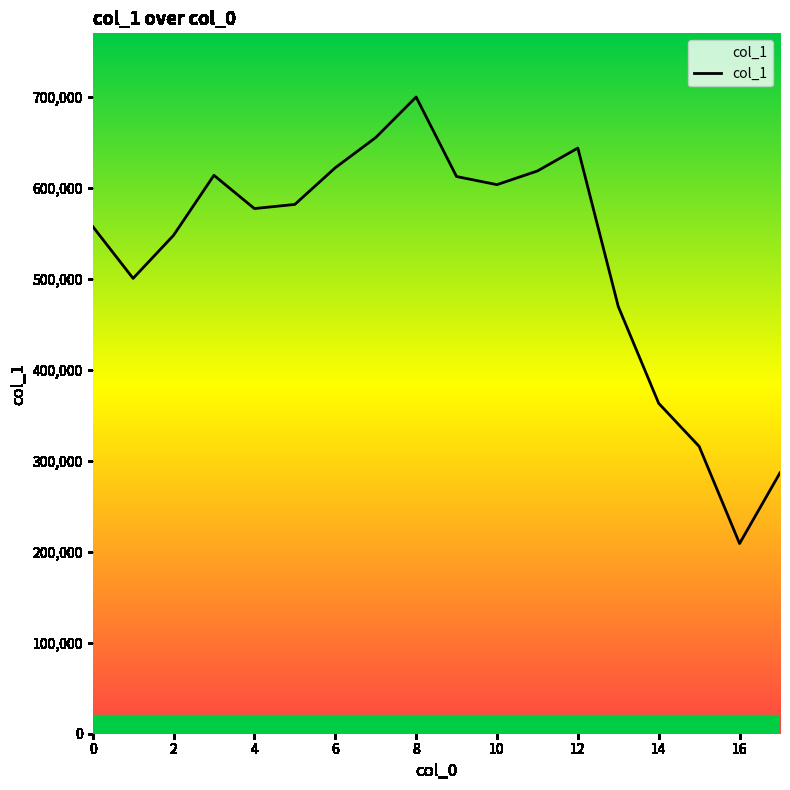

What is the difference between the maximum and minimum values?

491031